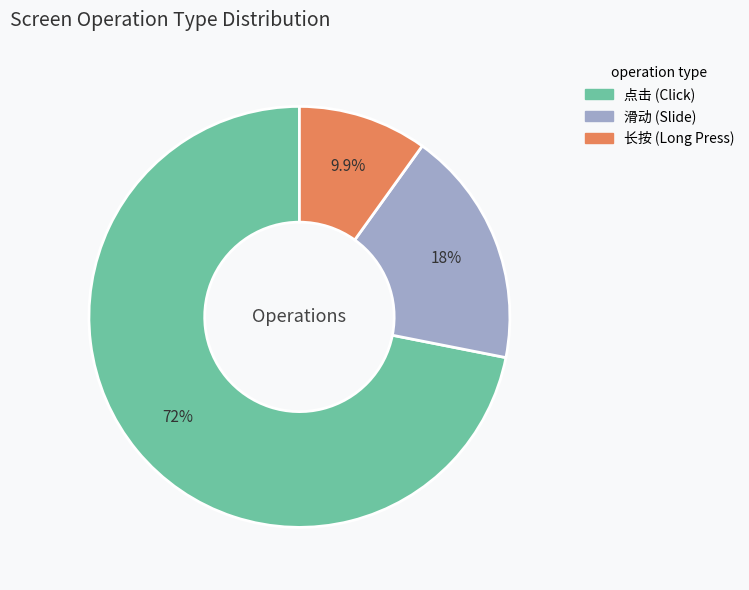

To the nearest percent, what portion does 滑动 represent?

18%